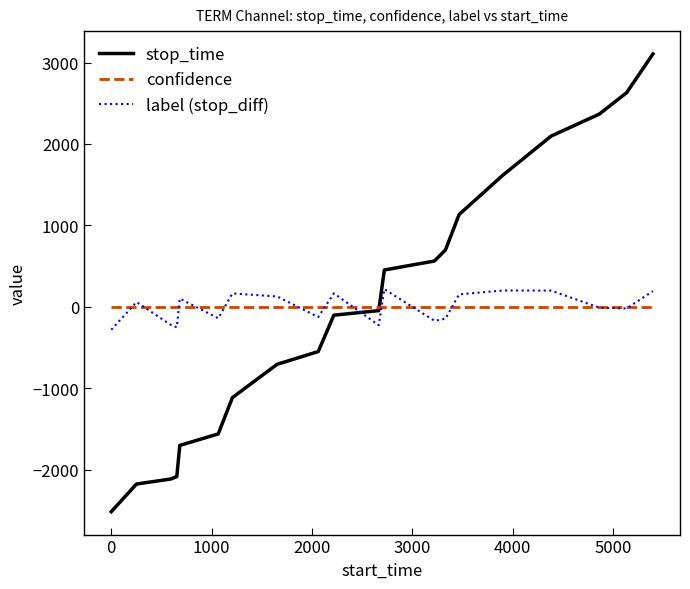

What are all the series names shown in the legend?

stop_time, confidence, label (stop_diff)